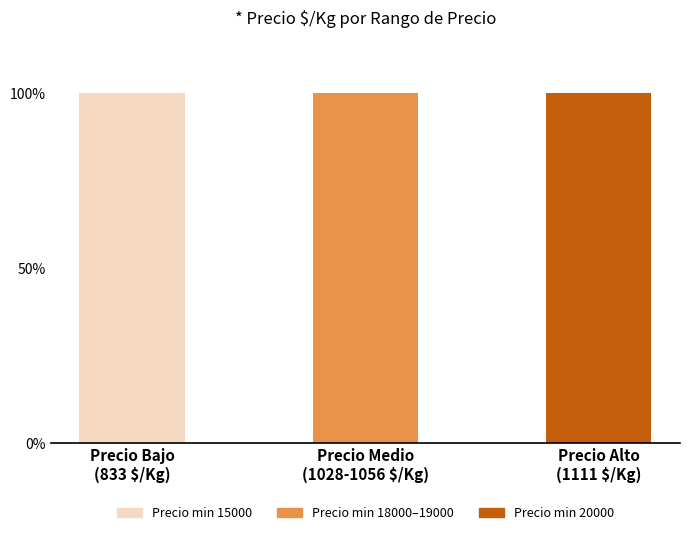

Are the bars horizontal?

No